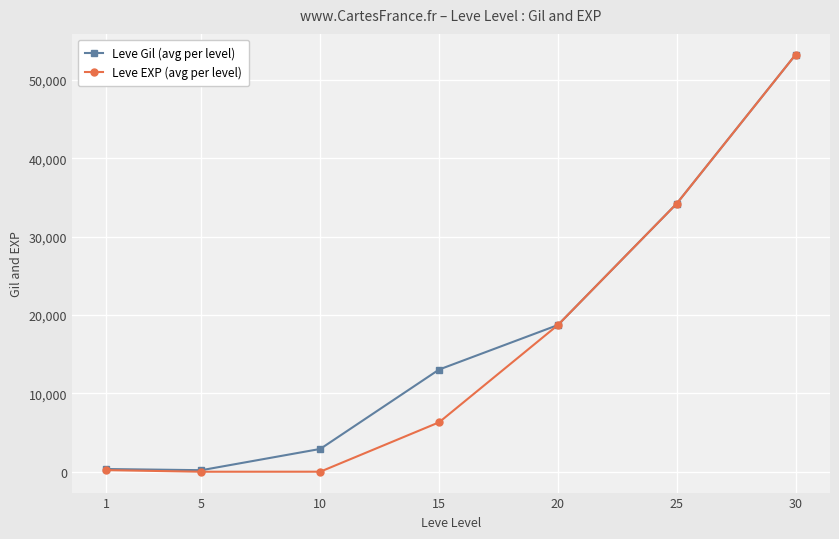

Which series has the largest range (max minus min)?

Leve EXP (avg per level)